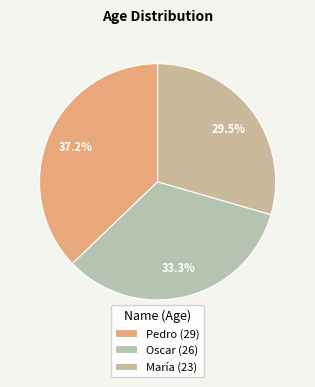

Count the number of slices in the pie.

3